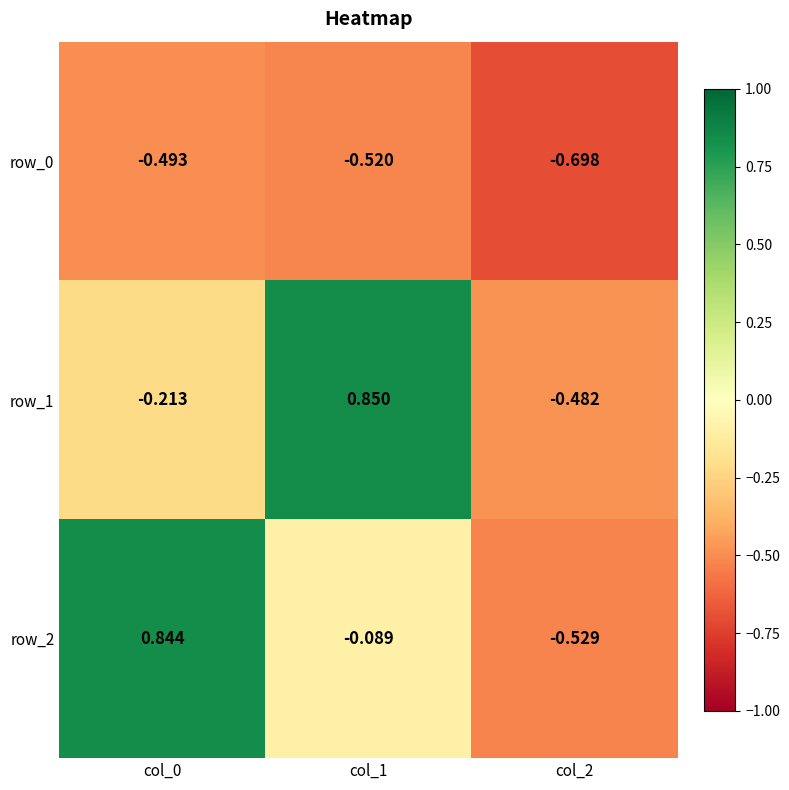

What is the total value across all series at col_2?

-1.7